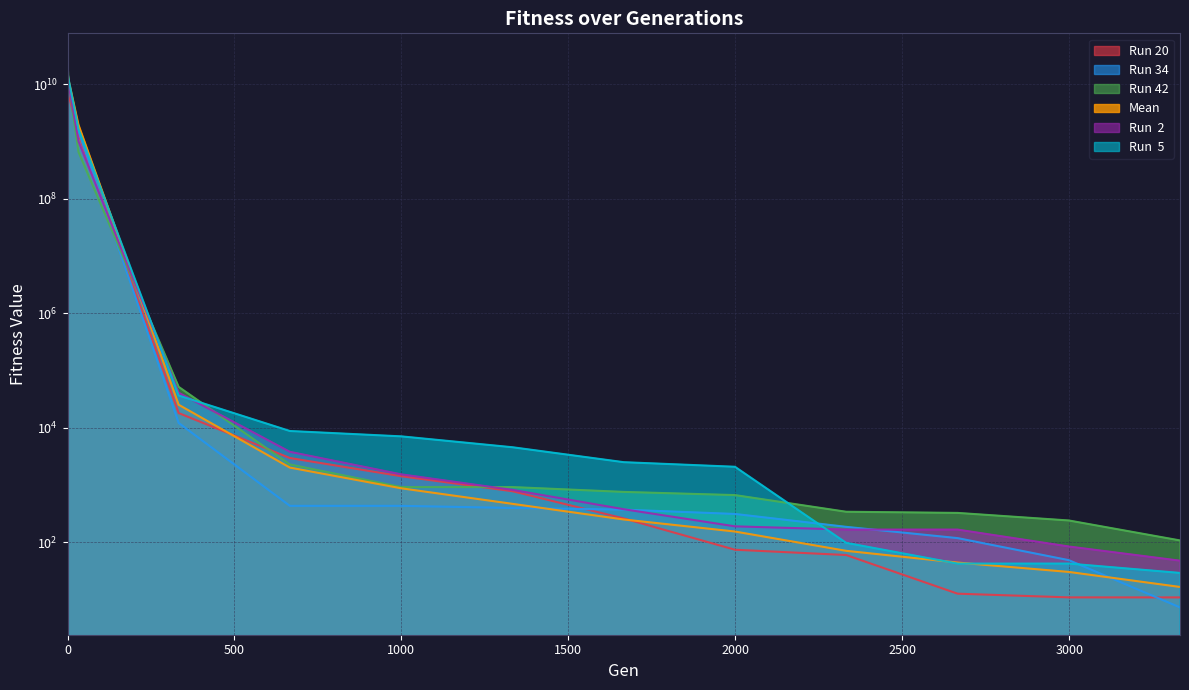

Does the chart have visible grid lines?

Yes